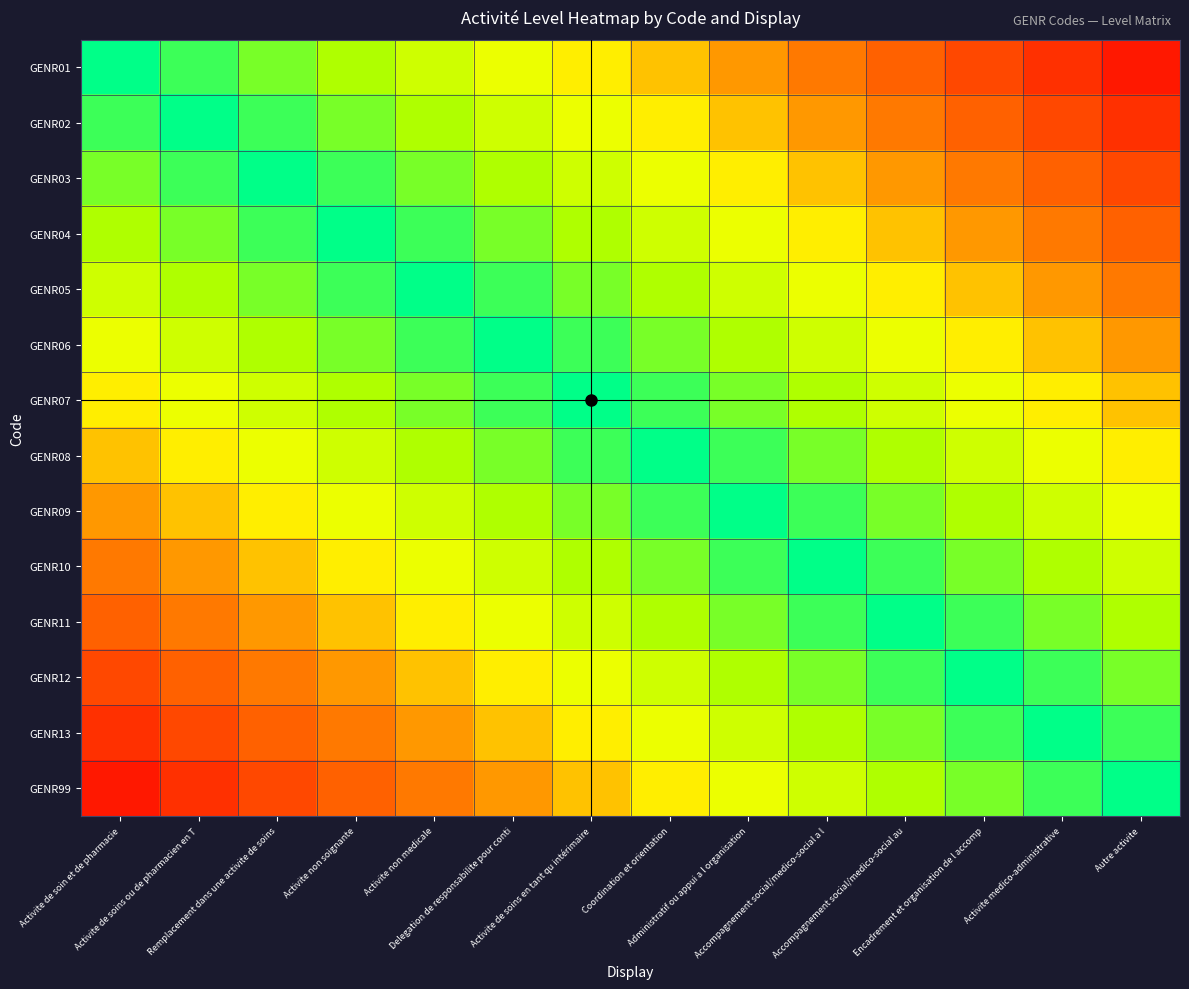

Reading left to right, list all the values displayed in this chart.

GENR01: Activite de soin et de pharmacie=0.0	Activite de soins ou de pharmacien en T=0.1	Remplacement dans une activite de soins=0.1	Activite non soignante=0.2	Activite non medicale=0.3	Delegation de responsabilite pour conti=0.4	Activite de soins en tant qu intérimaire=0.4	Coordination et orientation=0.5	Administratif ou appui a l organisation=0.6	Accompagnement social/medico-social a l=0.6	Accompagnement social/medico-social au=0.7	Encadrement et organisation de l accomp=0.8	Activite medico-administrative=0.9	Autre activite=0.9
GENR02: Activite de soin et de pharmacie=0.1	Activite de soins ou de pharmacien en T=0.0	Remplacement dans une activite de soins=0.1	Activite non soignante=0.1	Activite non medicale=0.2	Delegation de responsabilite pour conti=0.3	Activite de soins en tant qu intérimaire=0.4	Coordination et orientation=0.4	Administratif ou appui a l organisation=0.5	Accompagnement social/medico-social a l=0.6	Accompagnement social/medico-social au=0.6	Encadrement et organisation de l accomp=0.7	Activite medico-administrative=0.8	Autre activite=0.9
GENR03: Activite de soin et de pharmacie=0.1	Activite de soins ou de pharmacien en T=0.1	Remplacement dans une activite de soins=0.0	Activite non soignante=0.1	Activite non medicale=0.1	Delegation de responsabilite pour conti=0.2	Activite de soins en tant qu intérimaire=0.3	Coordination et orientation=0.4	Administratif ou appui a l organisation=0.4	Accompagnement social/medico-social a l=0.5	Accompagnement social/medico-social au=0.6	Encadrement et organisation de l accomp=0.6	Activite medico-administrative=0.7	Autre activite=0.8
GENR04: Activite de soin et de pharmacie=0.2	Activite de soins ou de pharmacien en T=0.1	Remplacement dans une activite de soins=0.1	Activite non soignante=0.0	Activite non medicale=0.1	Delegation de responsabilite pour conti=0.1	Activite de soins en tant qu intérimaire=0.2	Coordination et orientation=0.3	Administratif ou appui a l organisation=0.4	Accompagnement social/medico-social a l=0.4	Accompagnement social/medico-social au=0.5	Encadrement et organisation de l accomp=0.6	Activite medico-administrative=0.6	Autre activite=0.7
GENR05: Activite de soin et de pharmacie=0.3	Activite de soins ou de pharmacien en T=0.2	Remplacement dans une activite de soins=0.1	Activite non soignante=0.1	Activite non medicale=0.0	Delegation de responsabilite pour conti=0.1	Activite de soins en tant qu intérimaire=0.1	Coordination et orientation=0.2	Administratif ou appui a l organisation=0.3	Accompagnement social/medico-social a l=0.4	Accompagnement social/medico-social au=0.4	Encadrement et organisation de l accomp=0.5	Activite medico-administrative=0.6	Autre activite=0.6
GENR06: Activite de soin et de pharmacie=0.4	Activite de soins ou de pharmacien en T=0.3	Remplacement dans une activite de soins=0.2	Activite non soignante=0.1	Activite non medicale=0.1	Delegation de responsabilite pour conti=0.0	Activite de soins en tant qu intérimaire=0.1	Coordination et orientation=0.1	Administratif ou appui a l organisation=0.2	Accompagnement social/medico-social a l=0.3	Accompagnement social/medico-social au=0.4	Encadrement et organisation de l accomp=0.4	Activite medico-administrative=0.5	Autre activite=0.6
GENR07: Activite de soin et de pharmacie=0.4	Activite de soins ou de pharmacien en T=0.4	Remplacement dans une activite de soins=0.3	Activite non soignante=0.2	Activite non medicale=0.1	Delegation de responsabilite pour conti=0.1	Activite de soins en tant qu intérimaire=0.0	Coordination et orientation=0.1	Administratif ou appui a l organisation=0.1	Accompagnement social/medico-social a l=0.2	Accompagnement social/medico-social au=0.3	Encadrement et organisation de l accomp=0.4	Activite medico-administrative=0.4	Autre activite=0.5
GENR08: Activite de soin et de pharmacie=0.5	Activite de soins ou de pharmacien en T=0.4	Remplacement dans une activite de soins=0.4	Activite non soignante=0.3	Activite non medicale=0.2	Delegation de responsabilite pour conti=0.1	Activite de soins en tant qu intérimaire=0.1	Coordination et orientation=0.0	Administratif ou appui a l organisation=0.1	Accompagnement social/medico-social a l=0.1	Accompagnement social/medico-social au=0.2	Encadrement et organisation de l accomp=0.3	Activite medico-administrative=0.4	Autre activite=0.4
GENR09: Activite de soin et de pharmacie=0.6	Activite de soins ou de pharmacien en T=0.5	Remplacement dans une activite de soins=0.4	Activite non soignante=0.4	Activite non medicale=0.3	Delegation de responsabilite pour conti=0.2	Activite de soins en tant qu intérimaire=0.1	Coordination et orientation=0.1	Administratif ou appui a l organisation=0.0	Accompagnement social/medico-social a l=0.1	Accompagnement social/medico-social au=0.1	Encadrement et organisation de l accomp=0.2	Activite medico-administrative=0.3	Autre activite=0.4
GENR10: Activite de soin et de pharmacie=0.6	Activite de soins ou de pharmacien en T=0.6	Remplacement dans une activite de soins=0.5	Activite non soignante=0.4	Activite non medicale=0.4	Delegation de responsabilite pour conti=0.3	Activite de soins en tant qu intérimaire=0.2	Coordination et orientation=0.1	Administratif ou appui a l organisation=0.1	Accompagnement social/medico-social a l=0.0	Accompagnement social/medico-social au=0.1	Encadrement et organisation de l accomp=0.1	Activite medico-administrative=0.2	Autre activite=0.3
GENR11: Activite de soin et de pharmacie=0.7	Activite de soins ou de pharmacien en T=0.6	Remplacement dans une activite de soins=0.6	Activite non soignante=0.5	Activite non medicale=0.4	Delegation de responsabilite pour conti=0.4	Activite de soins en tant qu intérimaire=0.3	Coordination et orientation=0.2	Administratif ou appui a l organisation=0.1	Accompagnement social/medico-social a l=0.1	Accompagnement social/medico-social au=0.0	Encadrement et organisation de l accomp=0.1	Activite medico-administrative=0.1	Autre activite=0.2
GENR12: Activite de soin et de pharmacie=0.8	Activite de soins ou de pharmacien en T=0.7	Remplacement dans une activite de soins=0.6	Activite non soignante=0.6	Activite non medicale=0.5	Delegation de responsabilite pour conti=0.4	Activite de soins en tant qu intérimaire=0.4	Coordination et orientation=0.3	Administratif ou appui a l organisation=0.2	Accompagnement social/medico-social a l=0.1	Accompagnement social/medico-social au=0.1	Encadrement et organisation de l accomp=0.0	Activite medico-administrative=0.1	Autre activite=0.1
GENR13: Activite de soin et de pharmacie=0.9	Activite de soins ou de pharmacien en T=0.8	Remplacement dans une activite de soins=0.7	Activite non soignante=0.6	Activite non medicale=0.6	Delegation de responsabilite pour conti=0.5	Activite de soins en tant qu intérimaire=0.4	Coordination et orientation=0.4	Administratif ou appui a l organisation=0.3	Accompagnement social/medico-social a l=0.2	Accompagnement social/medico-social au=0.1	Encadrement et organisation de l accomp=0.1	Activite medico-administrative=0.0	Autre activite=0.1
GENR99: Activite de soin et de pharmacie=0.9	Activite de soins ou de pharmacien en T=0.9	Remplacement dans une activite de soins=0.8	Activite non soignante=0.7	Activite non medicale=0.6	Delegation de responsabilite pour conti=0.6	Activite de soins en tant qu intérimaire=0.5	Coordination et orientation=0.4	Administratif ou appui a l organisation=0.4	Accompagnement social/medico-social a l=0.3	Accompagnement social/medico-social au=0.2	Encadrement et organisation de l accomp=0.1	Activite medico-administrative=0.1	Autre activite=0.0